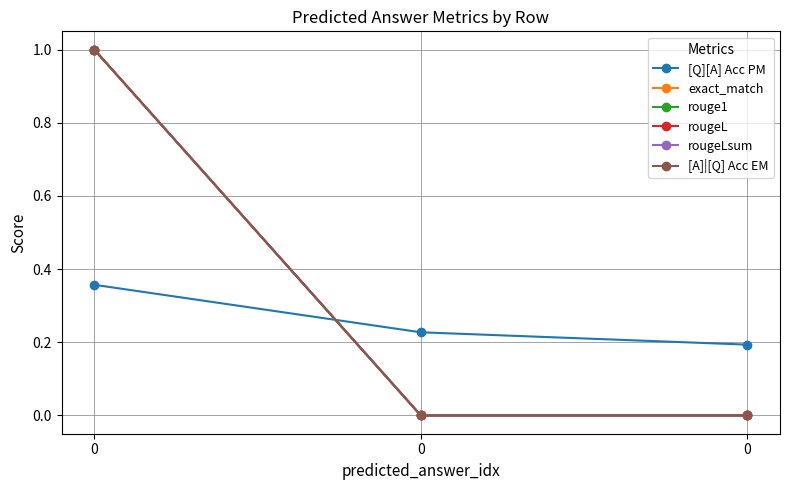

Reading right to left, extract all data points from this chart.

[Q][A] Acc PM: 0.2	0.2	0.4
exact_match: 0.0	0.0	1.0
rouge1: 0.0	0.0	1.0
rougeL: 0.0	0.0	1.0
rougeLsum: 0.0	0.0	1.0
[A]|[Q] Acc EM: 0.0	0.0	1.0